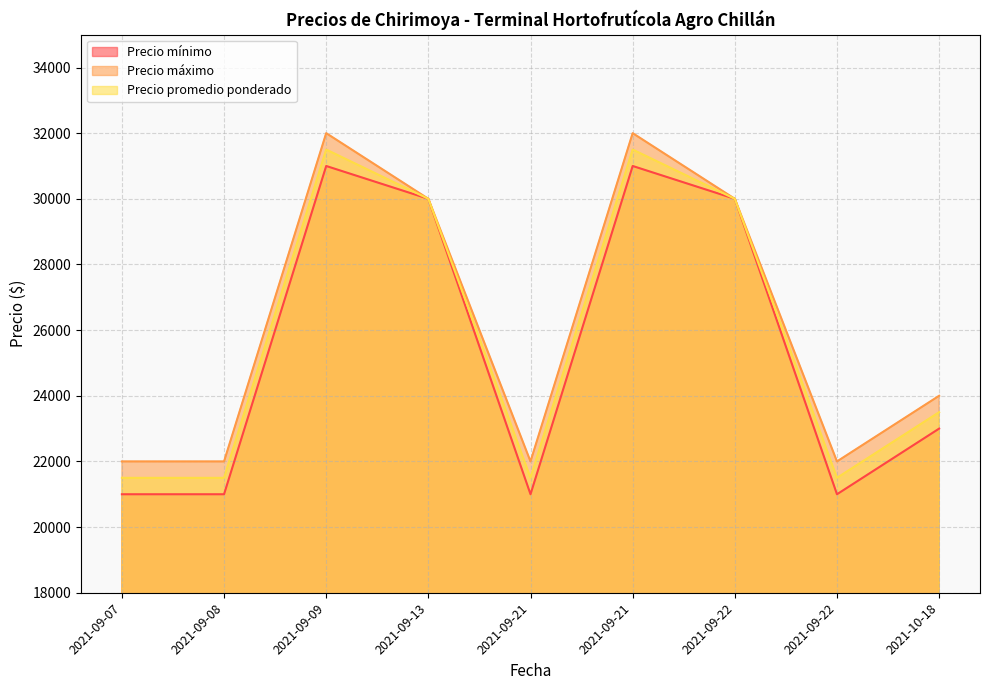

Which series has the largest range (max minus min)?

Precio mínimo